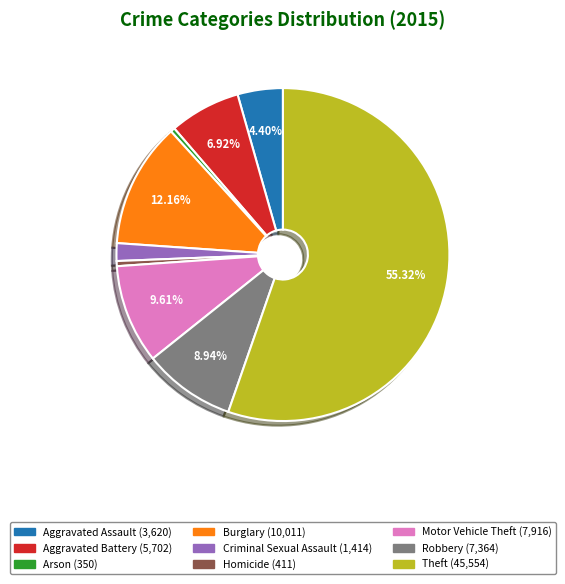

Which category has the biggest portion of the pie?

Theft